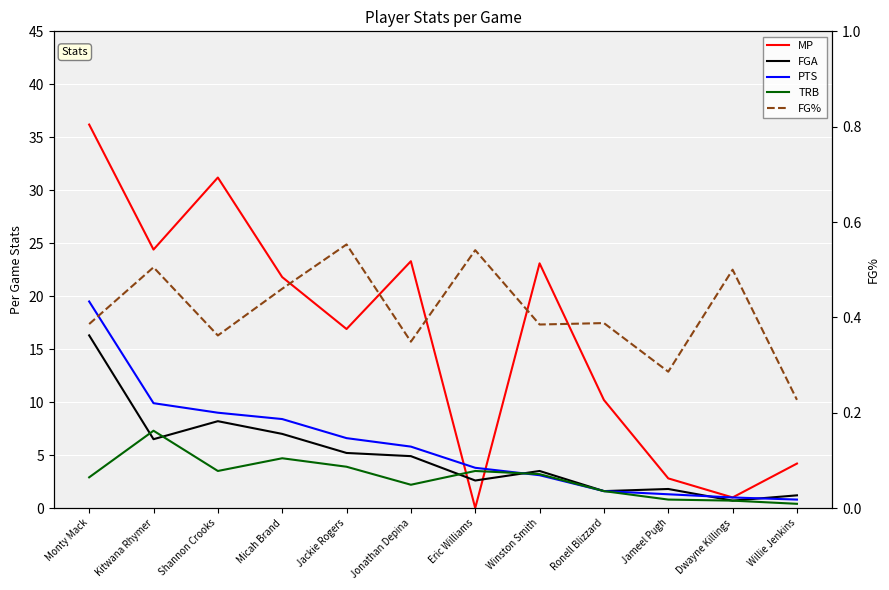

True or false: TRB and FG% cross at least once.

False